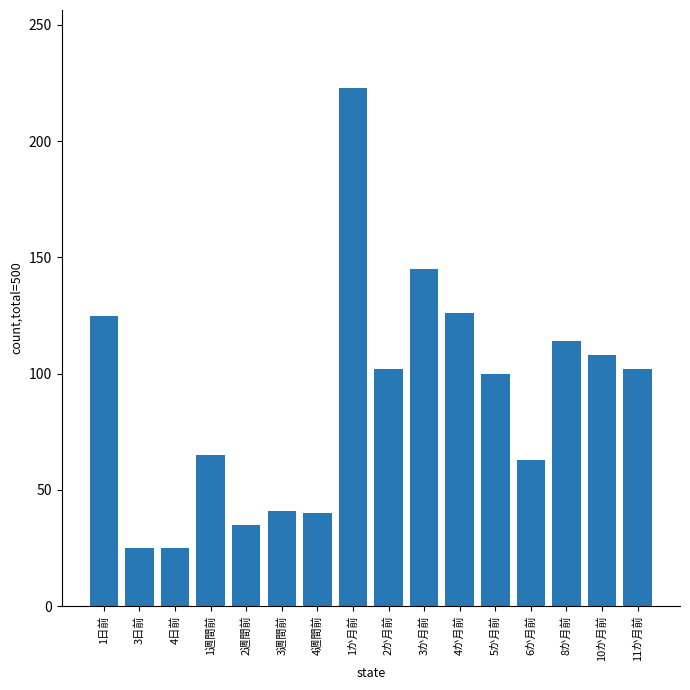

What is the label of the 5th bar from the left?

2週間前